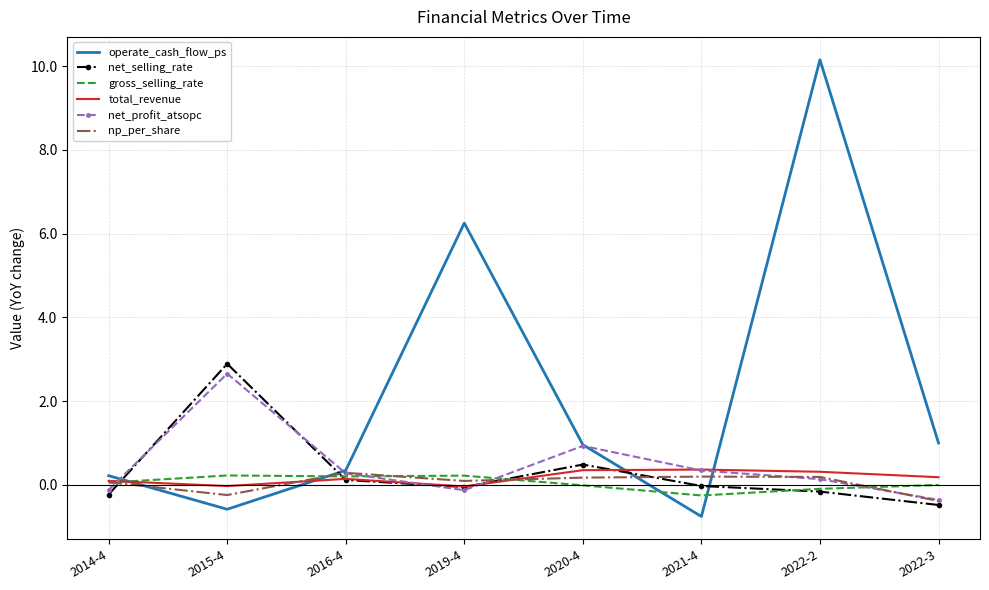

What is the maximum value shown in the chart?

10.2